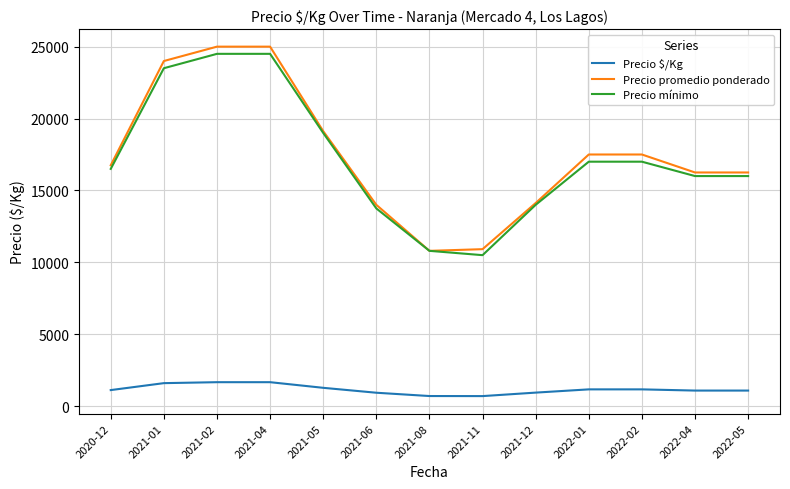

What is the highest value of the Precio mínimo series?

24500.0